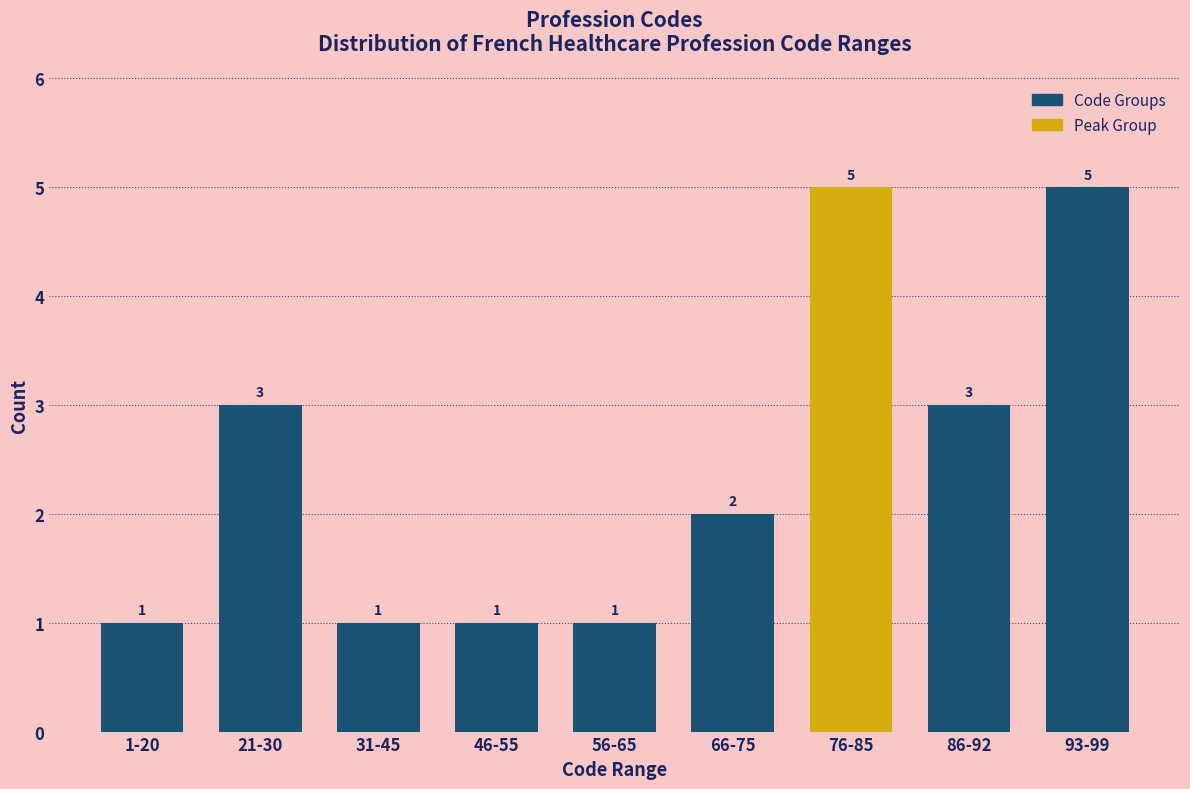

Reading left to right, list all the values displayed in this chart.

1-20=1	21-30=3	31-45=1	46-55=1	56-65=1	66-75=2	76-85=5	86-92=3	93-99=5